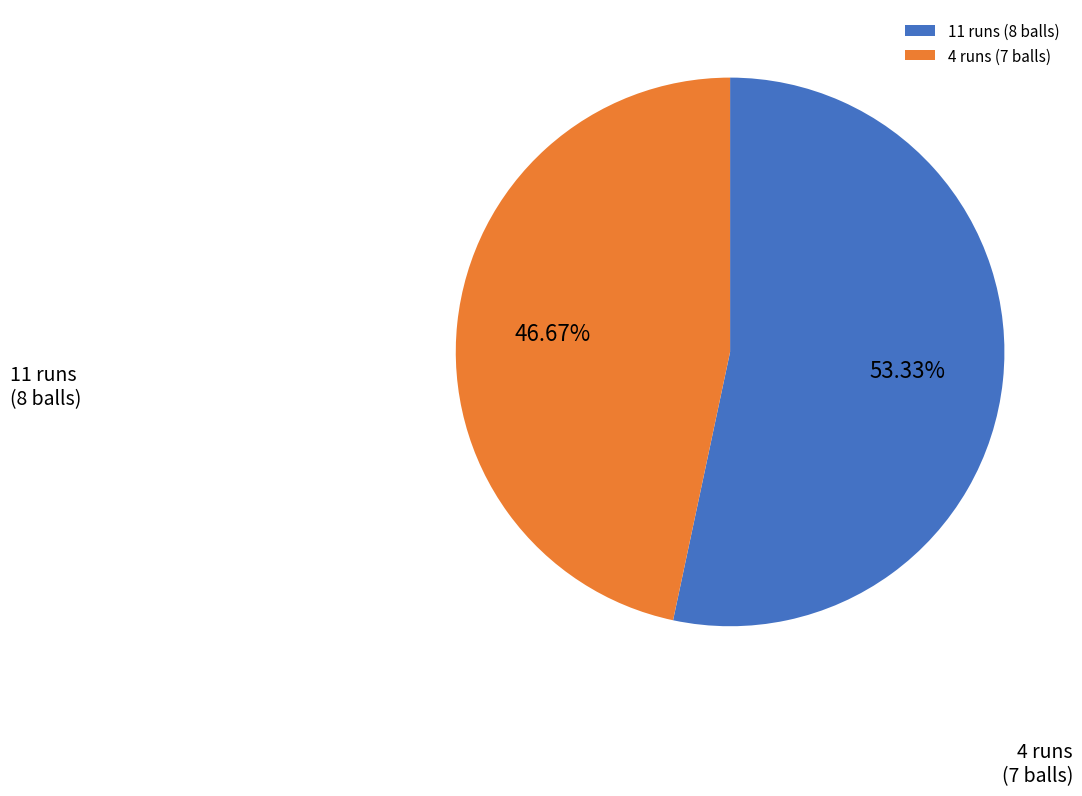

Which has a higher value, 4 or 11?

11